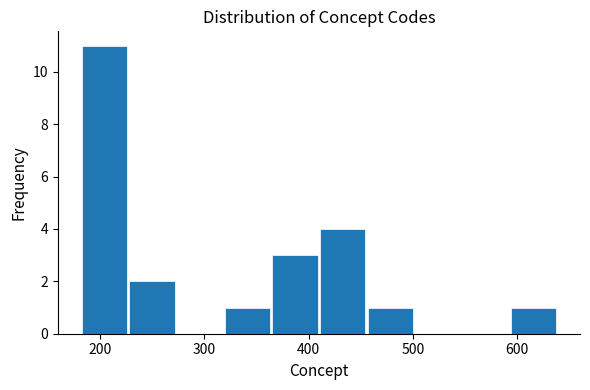

Reading left to right, transcribe this chart: for each bar, give the range it covers on the x-axis and its height. Neither the bar edges nor the heights are printed on the chart, so give them approximately, as read against the axes.

180 to 230: 11
230 to 270: 2
270 to 320: 0
320 to 370: 1
370 to 410: 3
410 to 460: 4
460 to 500: 1
500 to 550: 0
550 to 590: 0
590 to 640: 1